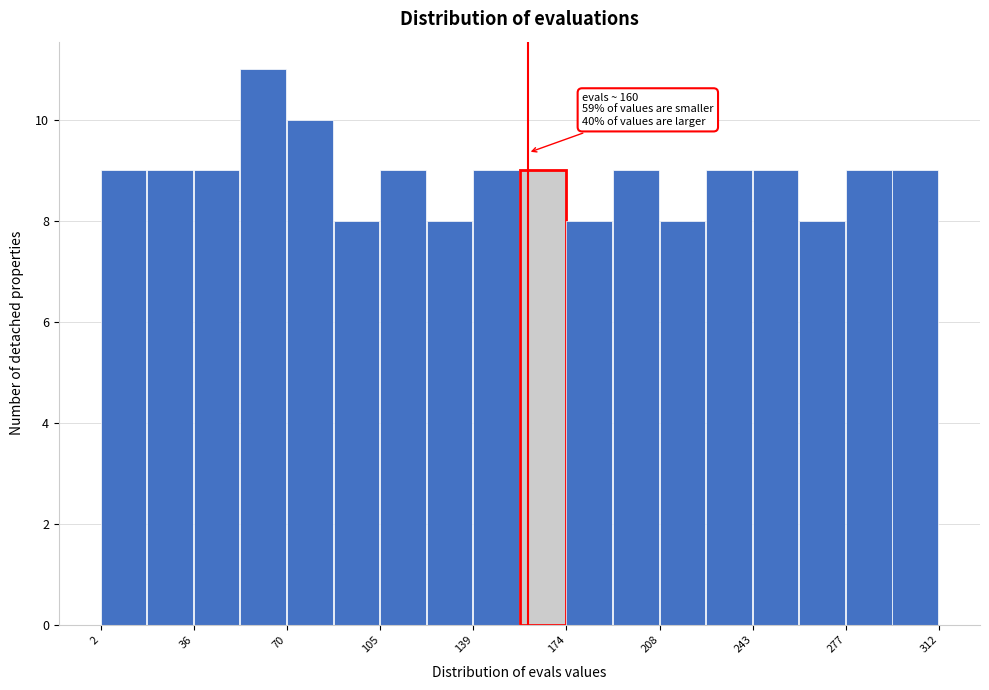

Around what value on the x-axis is the tallest bar? Give the approximate position of its centre, as read against the axis.

60